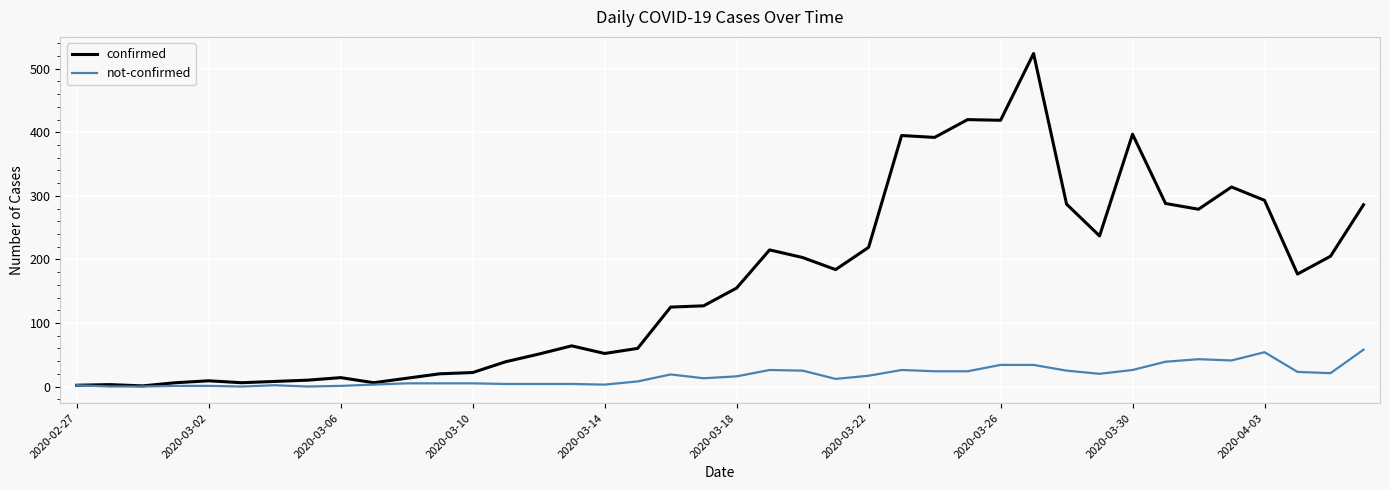

True or false: confirmed has more than 0 interior local peaks.

True